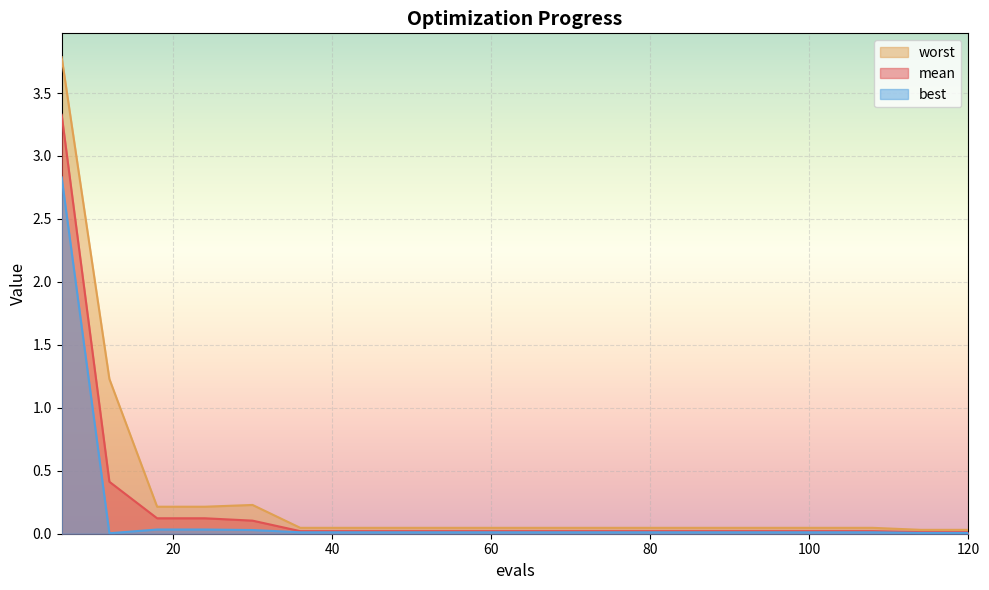

Reading left to right, what are all the values shown in this chart?

mean: 6=3.3	12=0.4	18=0.1	24=0.1	30=0.1	36=0.0	42=0.0	48=0.0	54=0.0	60=0.0	66=0.0	72=0.0	78=0.0	84=0.0	90=0.0	96=0.0	102=0.0	108=0.0	114=0.0	120=0.0
best: 6=2.8	12=0.0	18=0.0	24=0.0	30=0.0	36=0.0	42=0.0	48=0.0	54=0.0	60=0.0	66=0.0	72=0.0	78=0.0	84=0.0	90=0.0	96=0.0	102=0.0	108=0.0	114=0.0	120=0.0
worst: 6=3.8	12=1.2	18=0.2	24=0.2	30=0.2	36=0.0	42=0.0	48=0.0	54=0.0	60=0.0	66=0.0	72=0.0	78=0.0	84=0.0	90=0.0	96=0.0	102=0.0	108=0.0	114=0.0	120=0.0